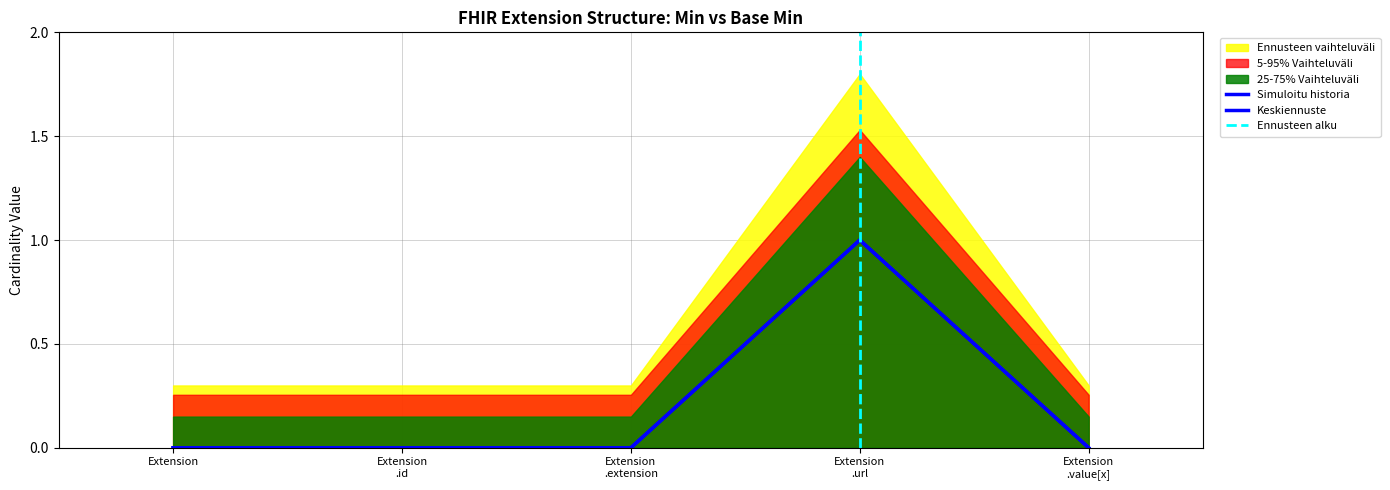

True or false: Base Min and Min intersect in this chart.

False